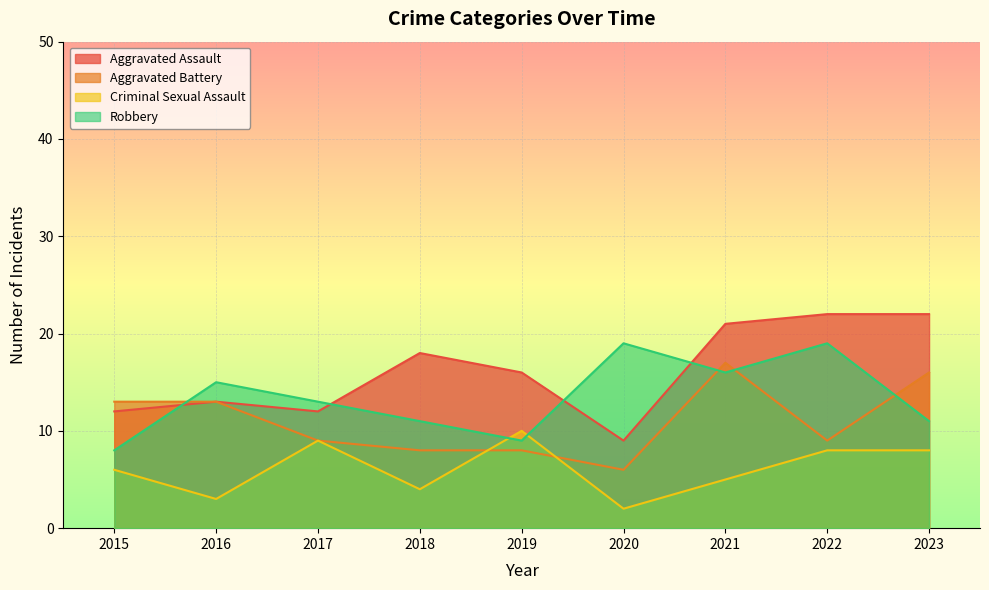

What is the total value across all series at 2023?

57